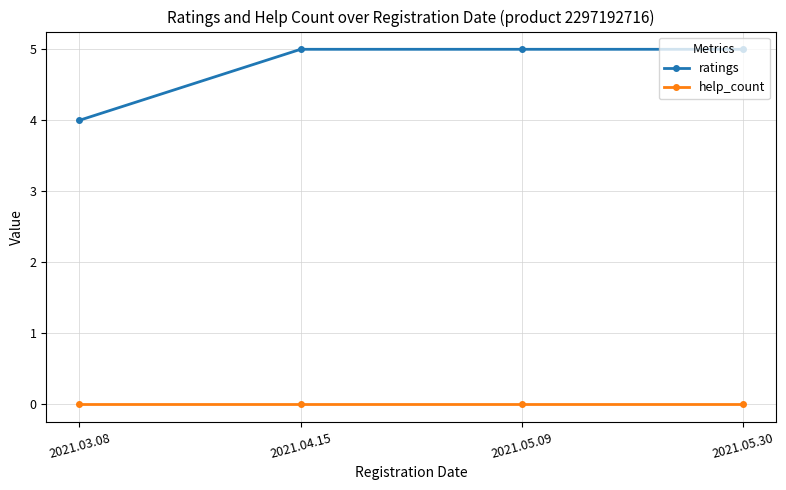

Is this an area chart (filled region under the line)?

No